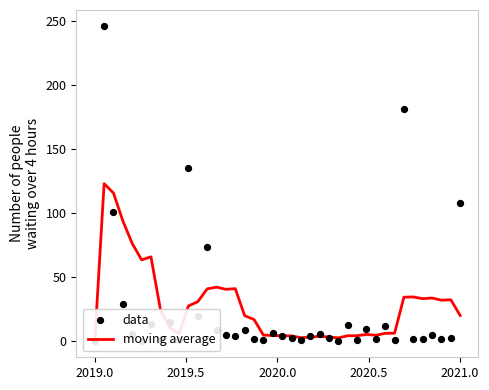

Which series reaches the maximum Y coordinate?

data